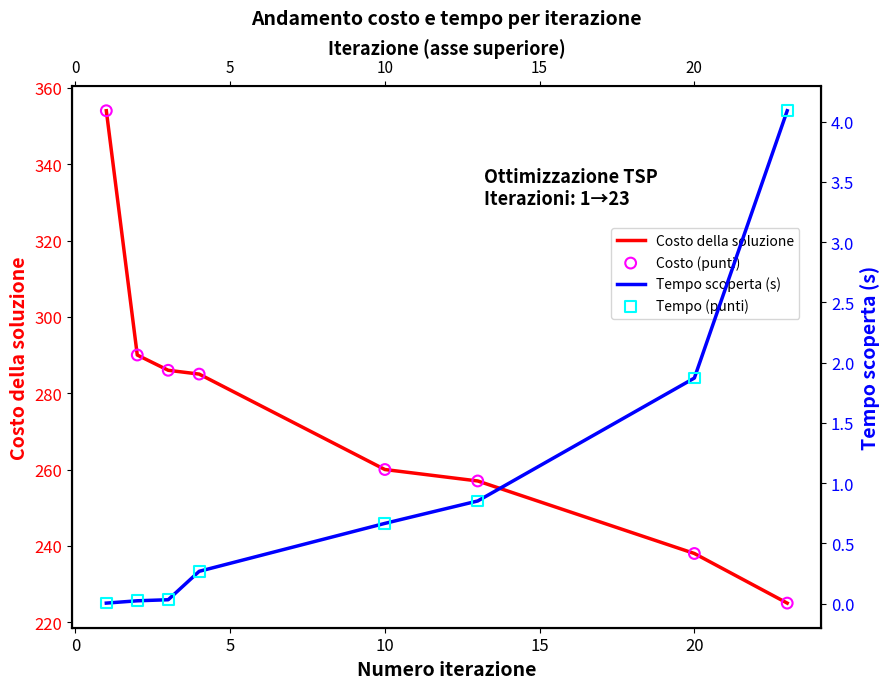

At how many categories does at least one series exceed 30?

8